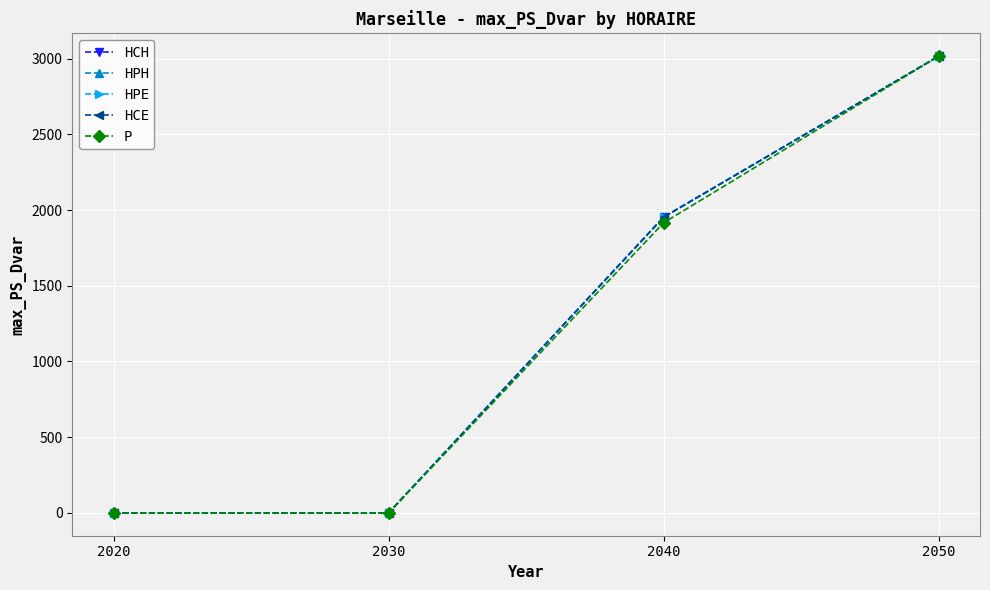

Does the chart have visible grid lines?

Yes